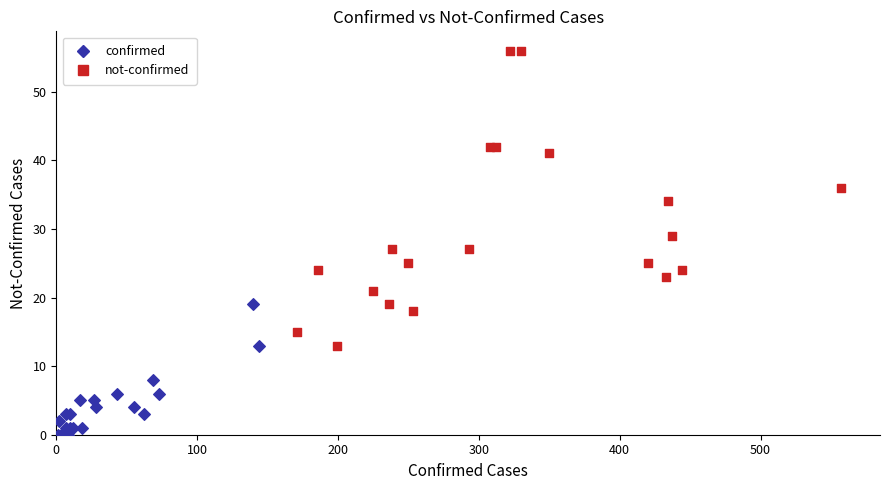

Which series contains the lowest Y value?

confirmed